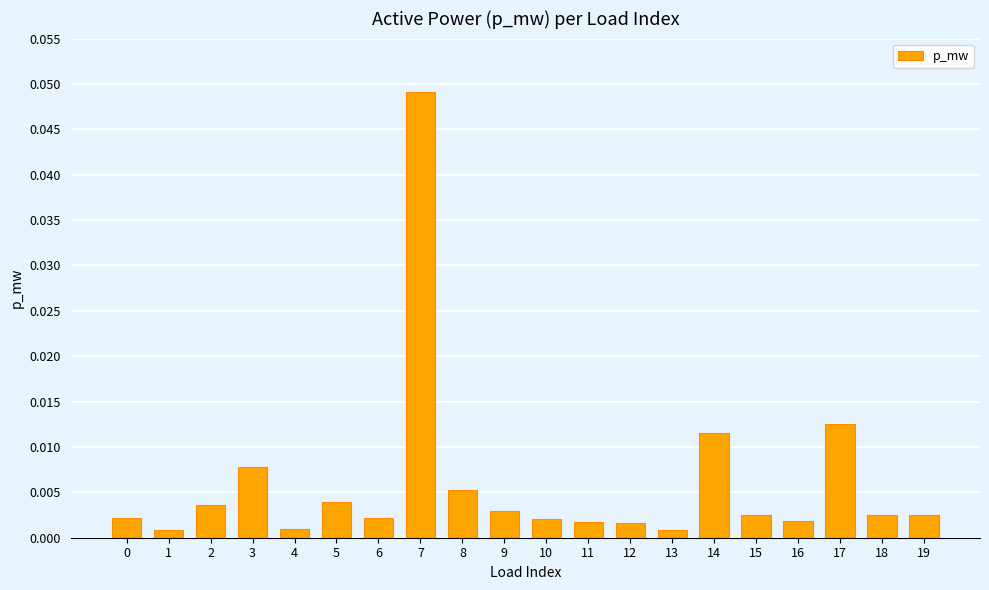

Which label corresponds to the largest value in the chart?

7